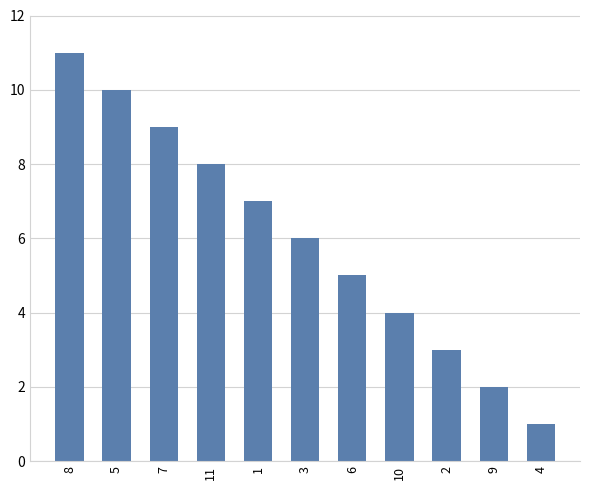

What is the maximum value shown in the chart?

11